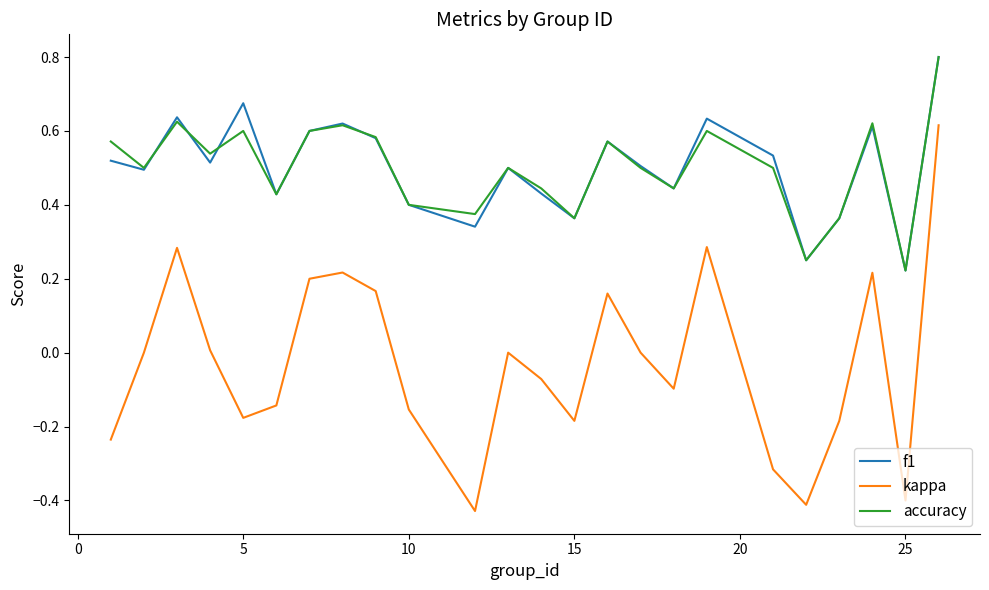

At how many categories does at least one series exceed 0?

24